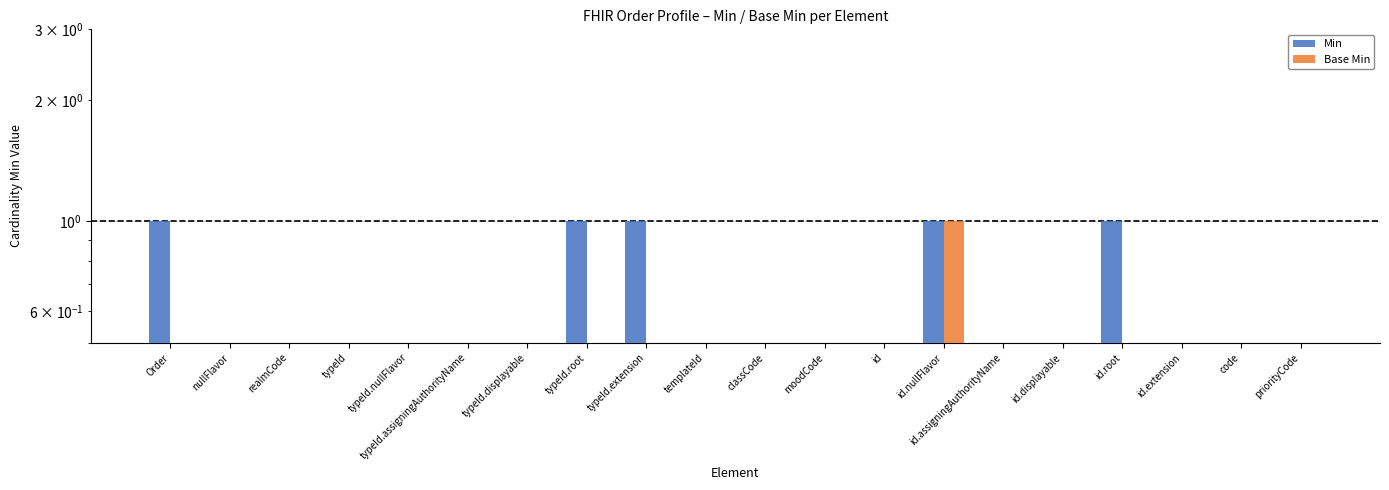

True or false: Base Min has a value of 1 at moodCode.

False